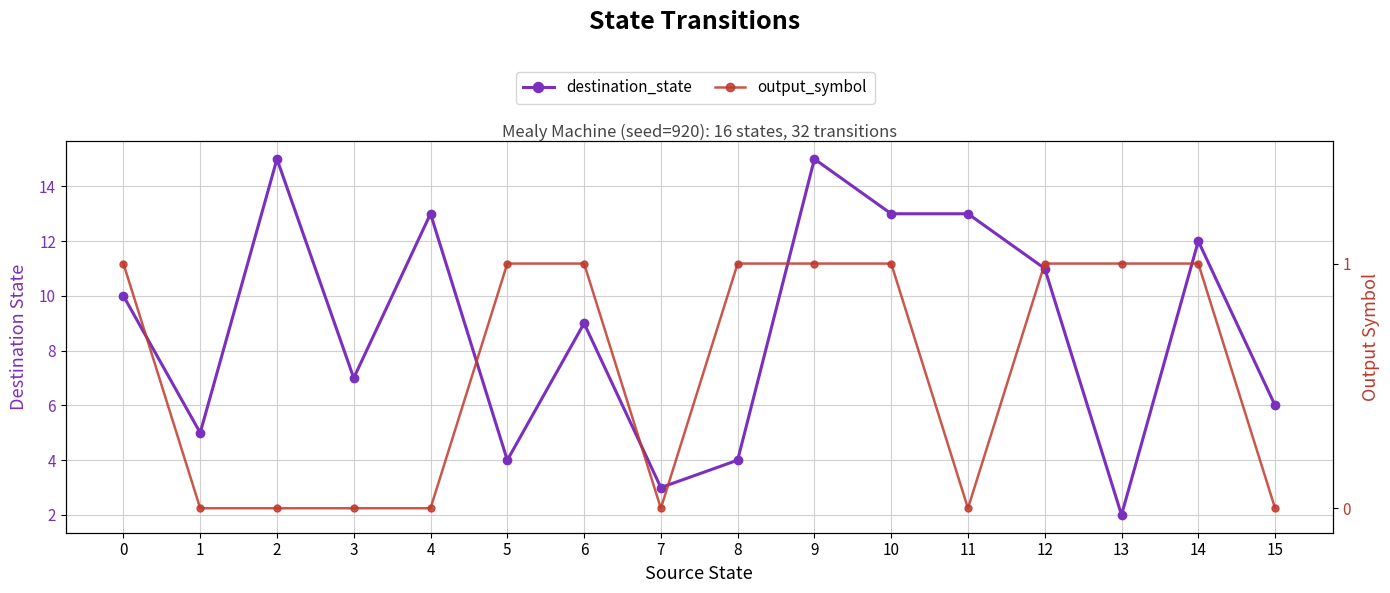

Which series has the largest total across all categories?

destination_state